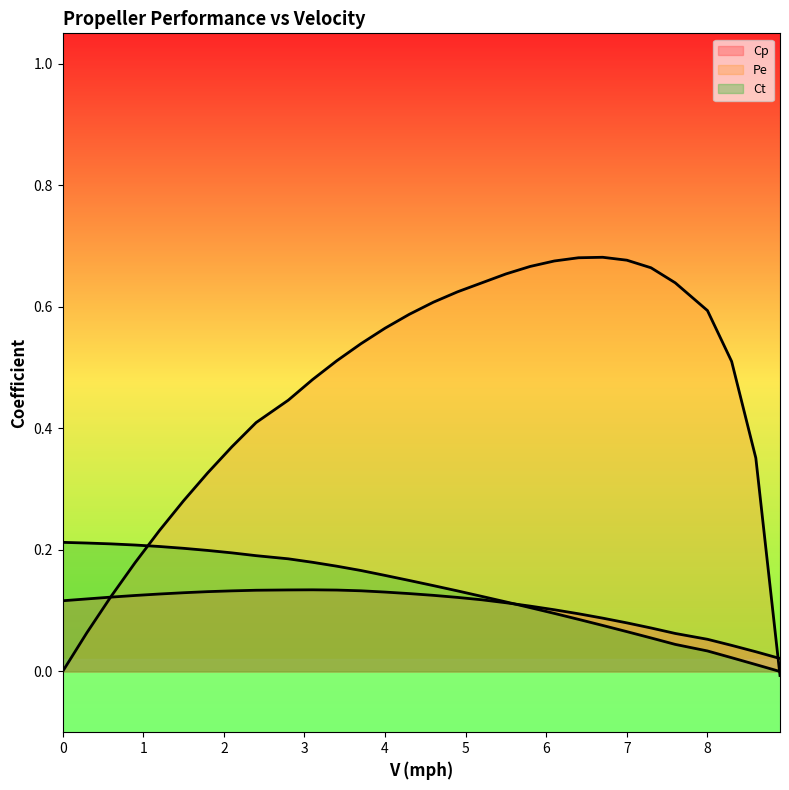

What is the difference between the maximum and minimum values in the Ct series?

0.2